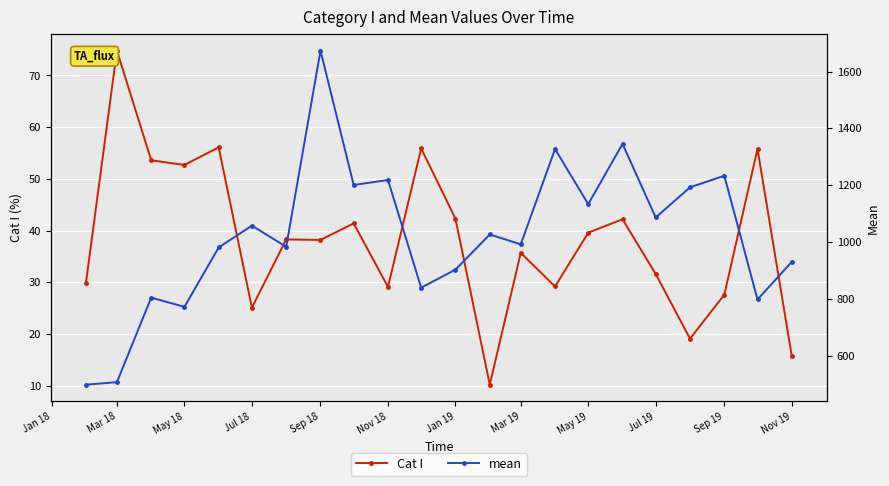

What is the highest value of the Cat I series?

74.8